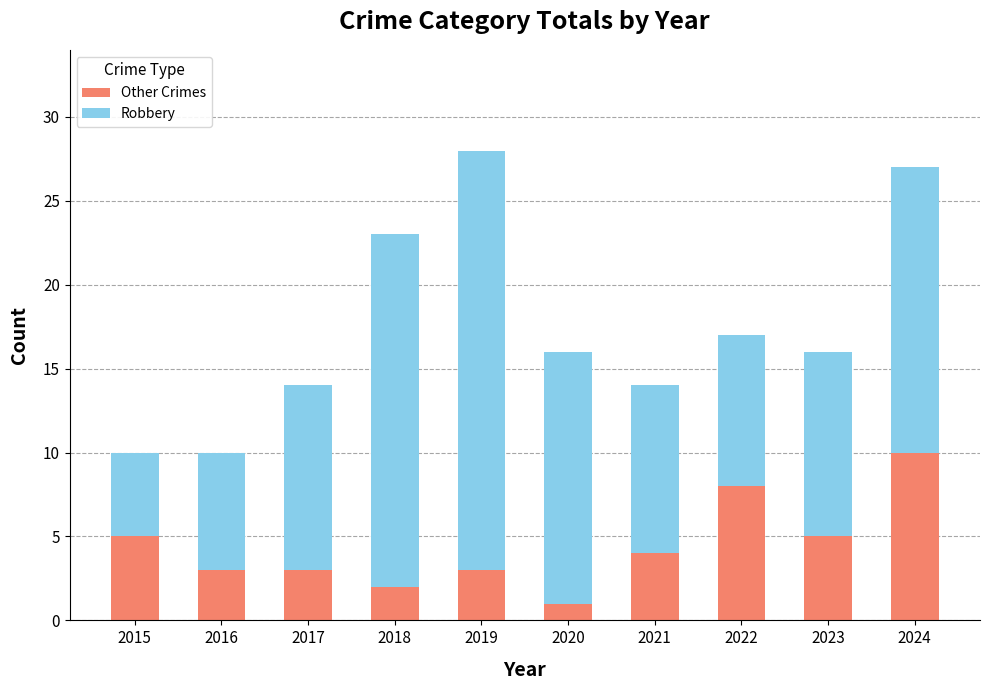

What is the total value across all series at 2016?

10